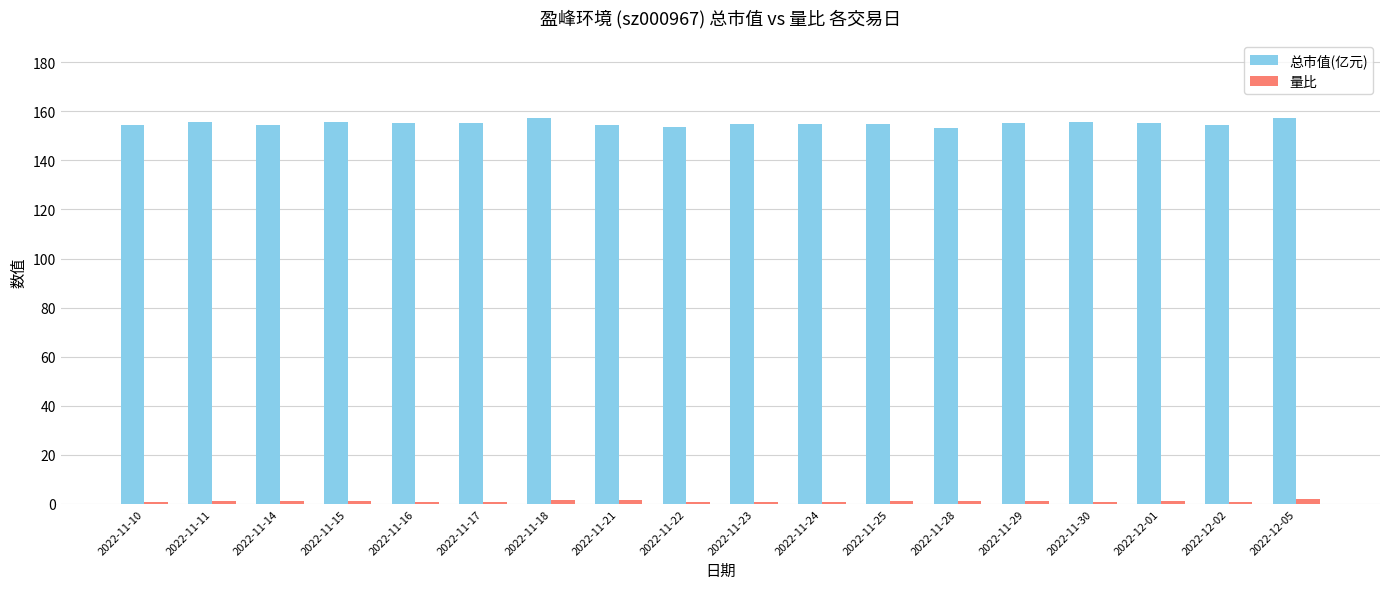

Is it true that 总市值(亿元) equals 45.5 at 2022-11-25?

False